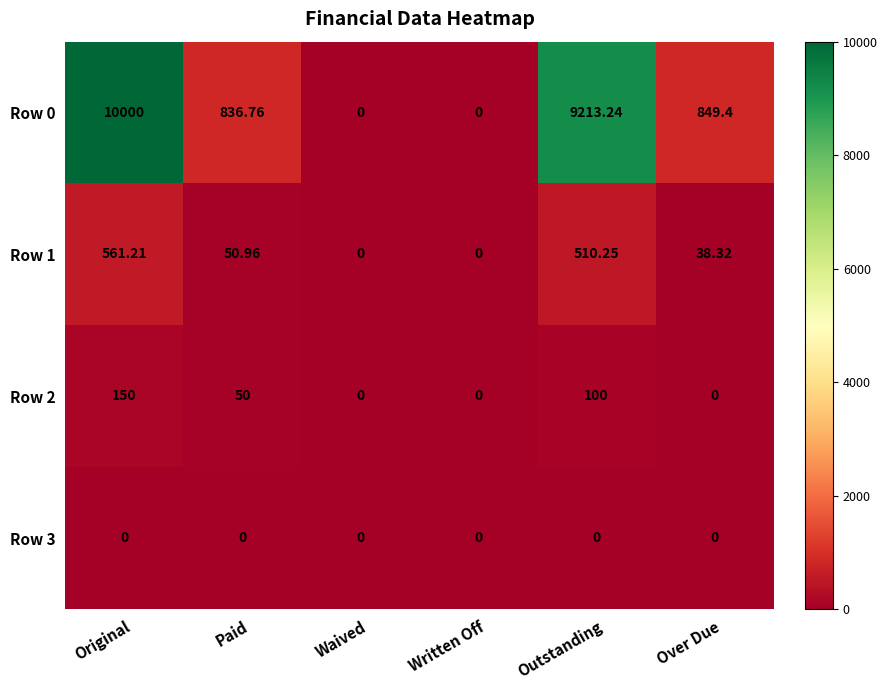

Is the value of Row 0 at Paid greater than the value of Row 3 at Waived?

Yes